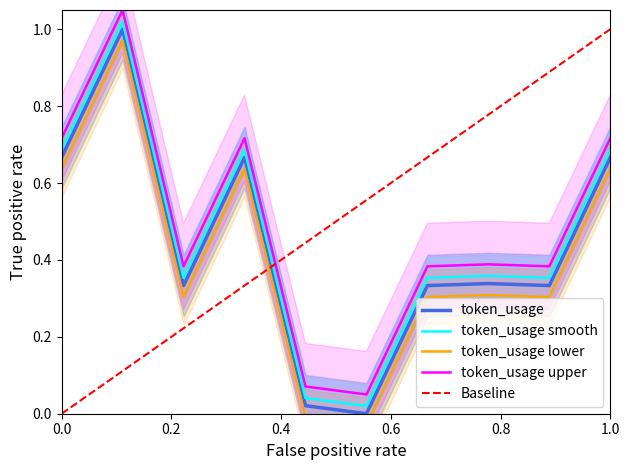

True or false: token_usage upper and token_usage cross at least once.

False